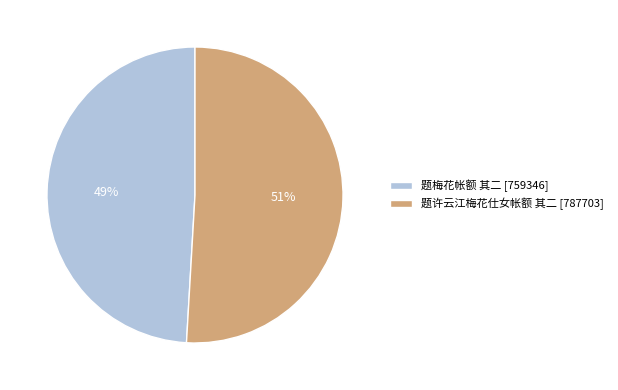

How many segments does this pie chart have?

2